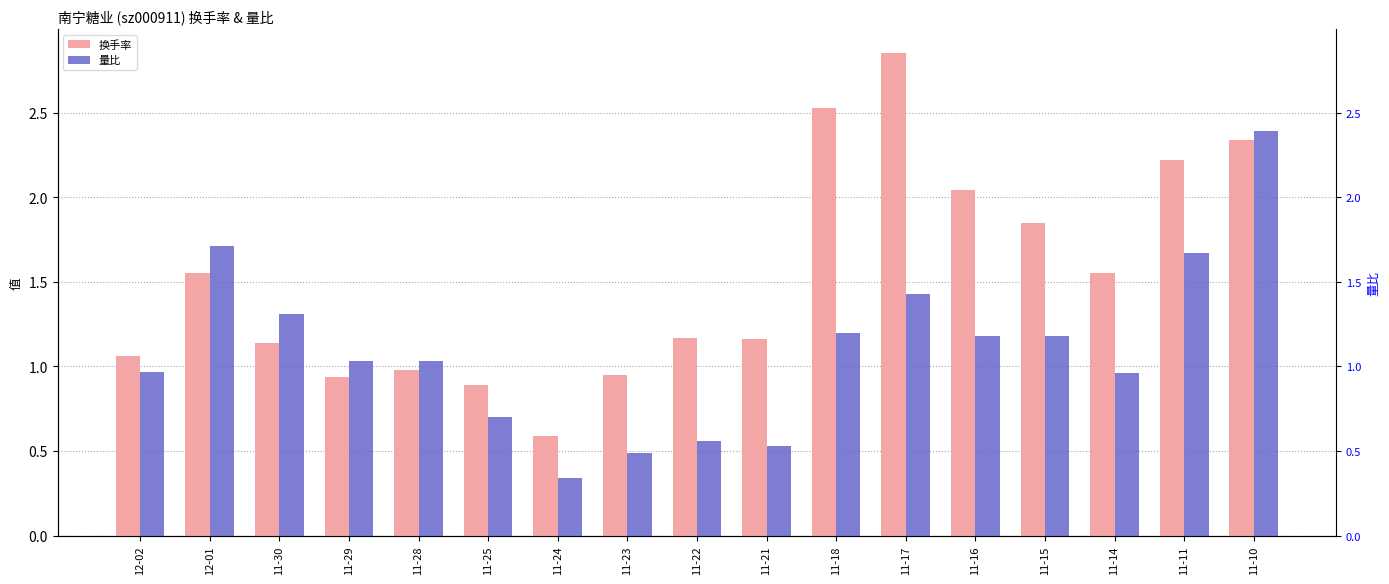

Reading right to left, what are all the values shown in this chart?

换手率: 2.3	2.2	1.6	1.9	2.0	2.9	2.5	1.2	1.2	0.9	0.6	0.9	1.0	0.9	1.1	1.6	1.1
量比: 2.4	1.7	1.0	1.2	1.2	1.4	1.2	0.5	0.6	0.5	0.3	0.7	1.0	1.0	1.3	1.7	1.0